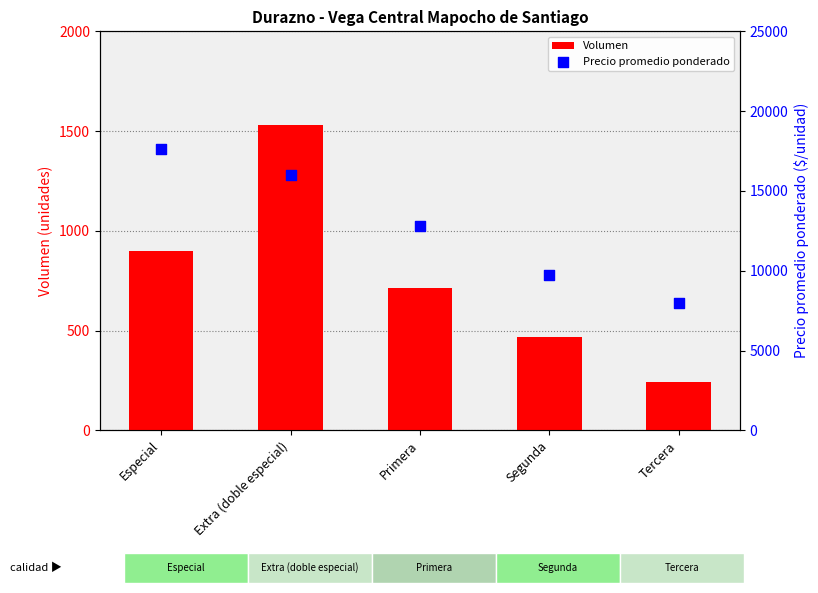

At how many categories does at least one series exceed 2079?

5